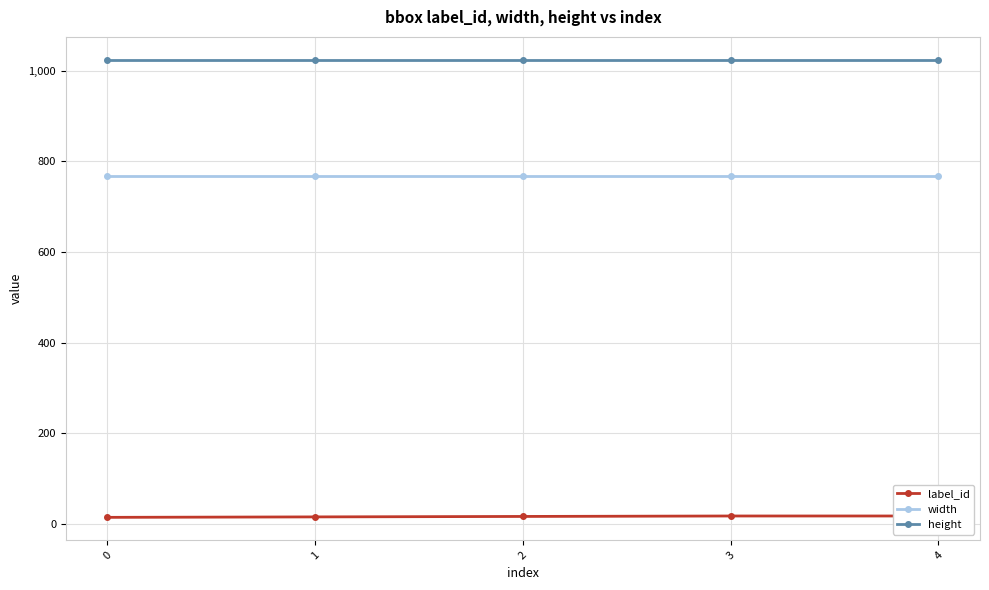

What is the highest value of the height series?

1024